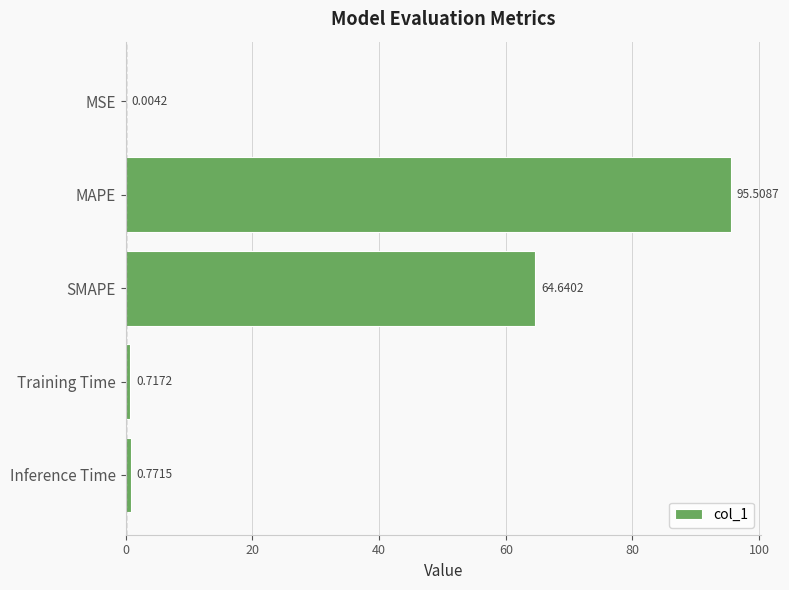

What is the average value?

32.3